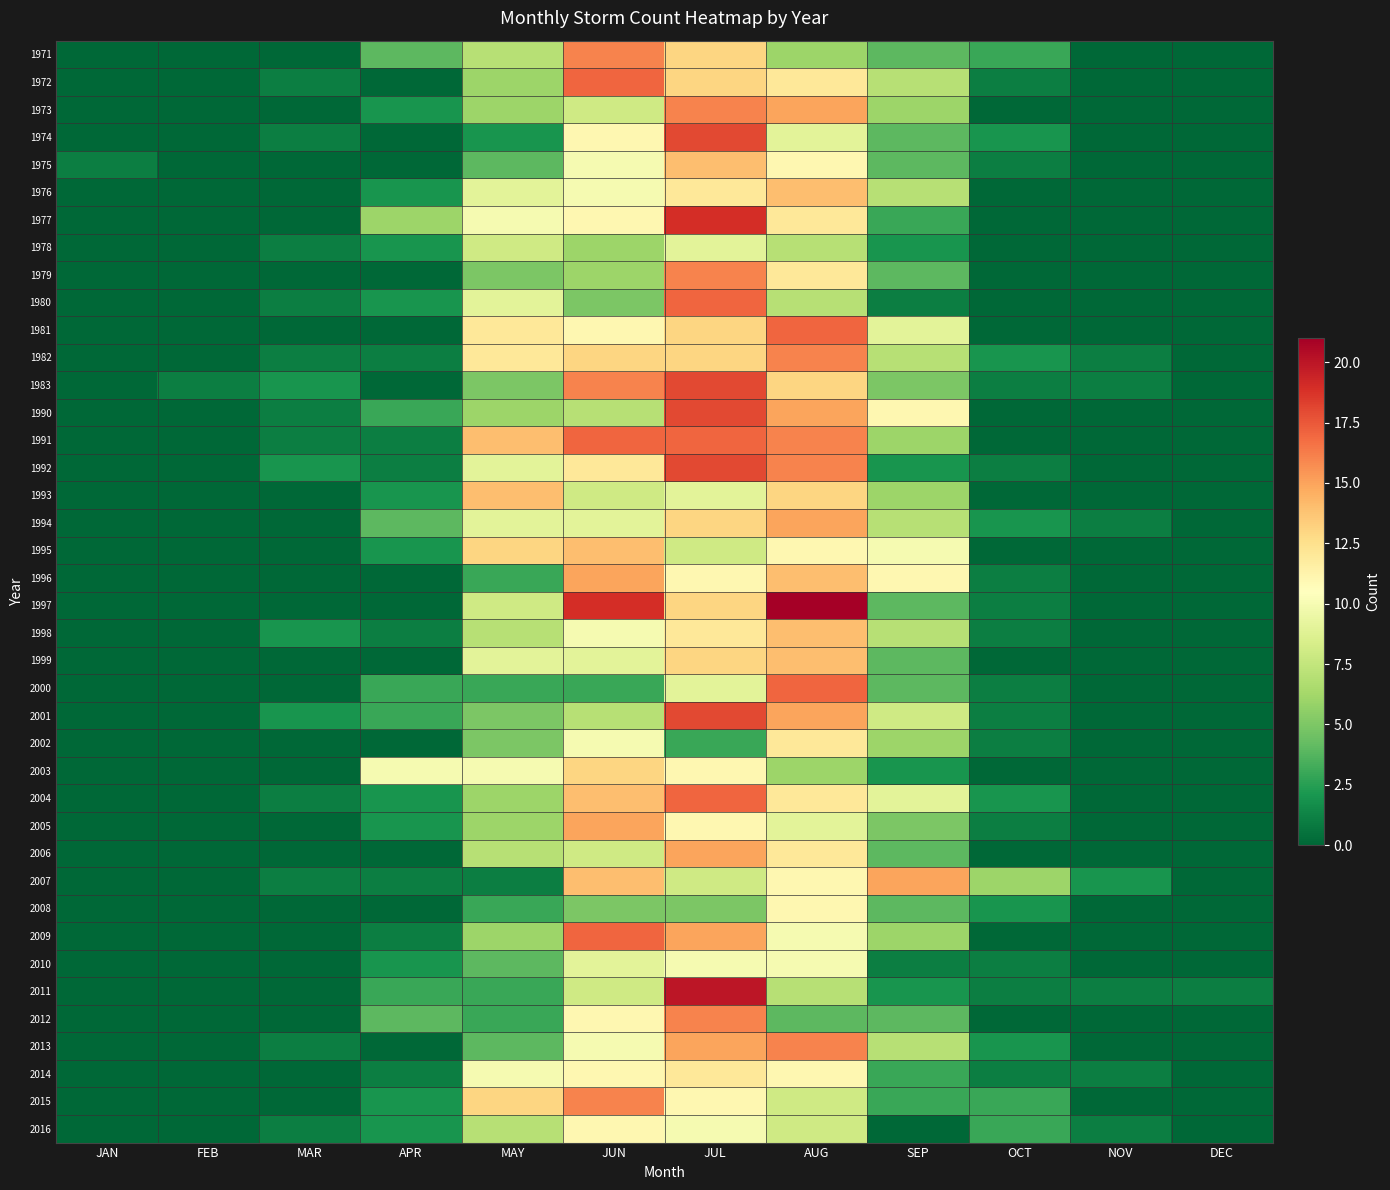

At how many categories does at least one series exceed 1?

9